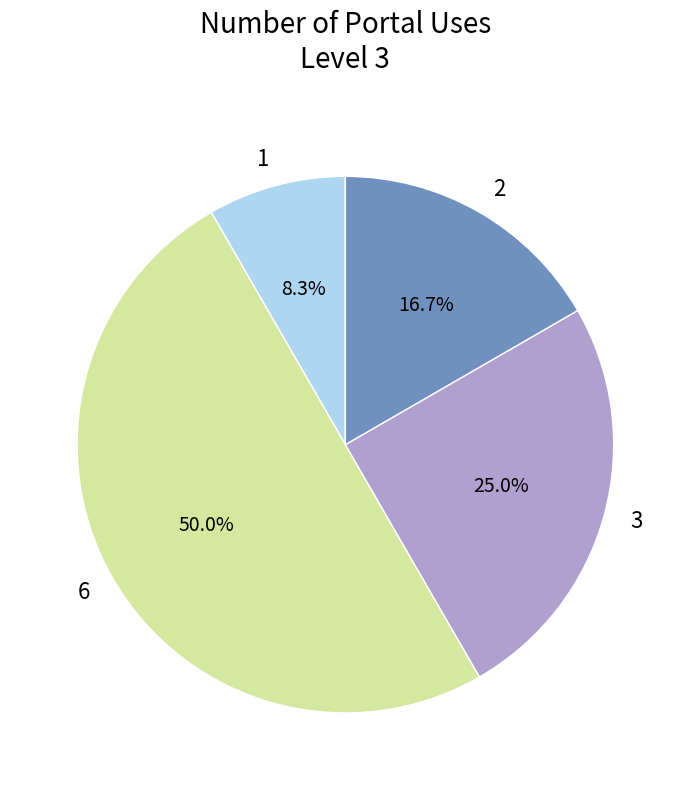

To the nearest percent, what is the average slice percentage?

25%